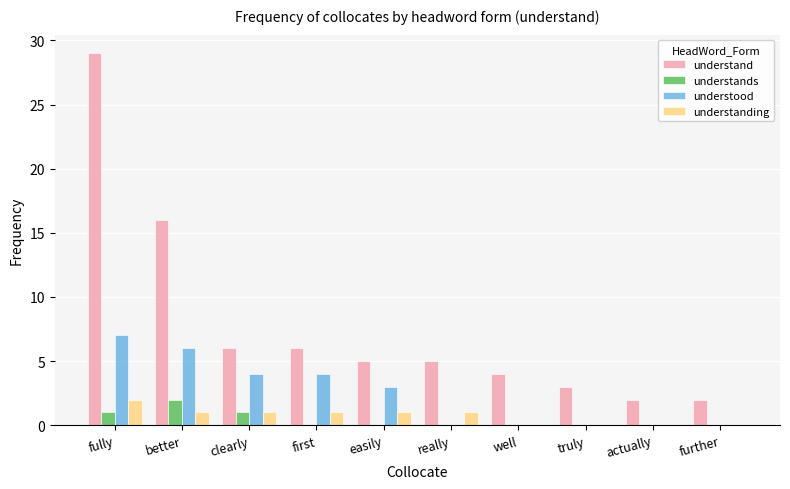

Which category has the highest value in the understands series?

better